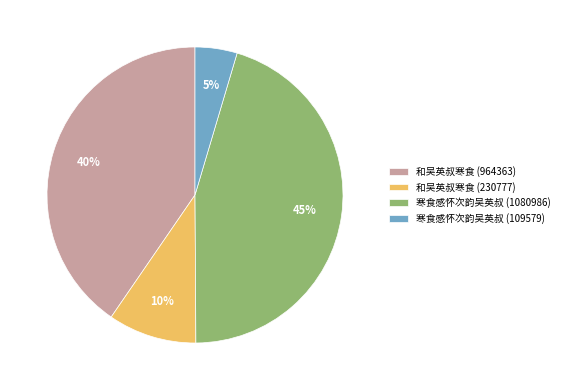

Which category has the smallest portion of the pie?

寒食感怀次韵吴英叔 (109579)